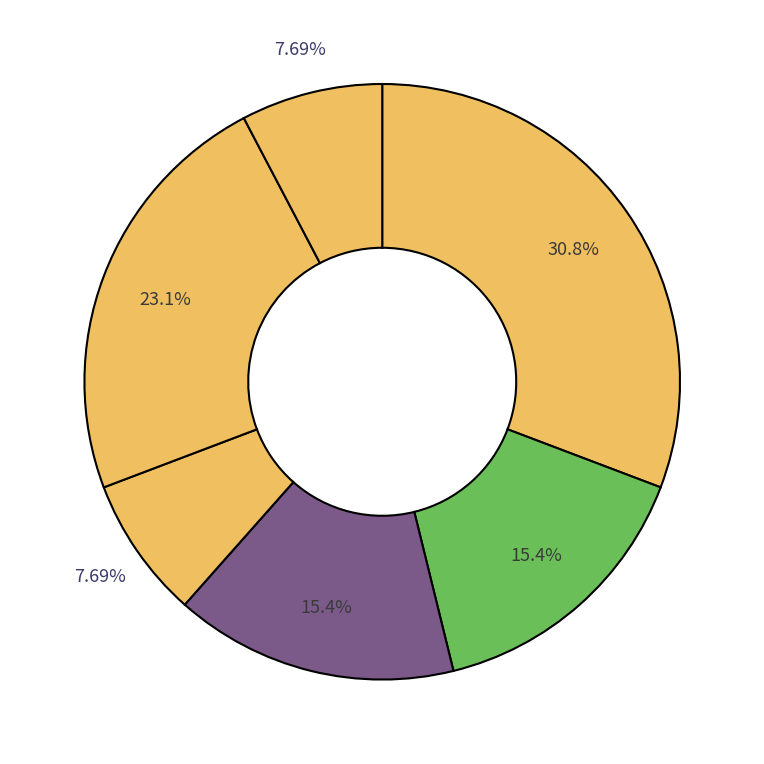

Is there a majority slice in this chart?

No